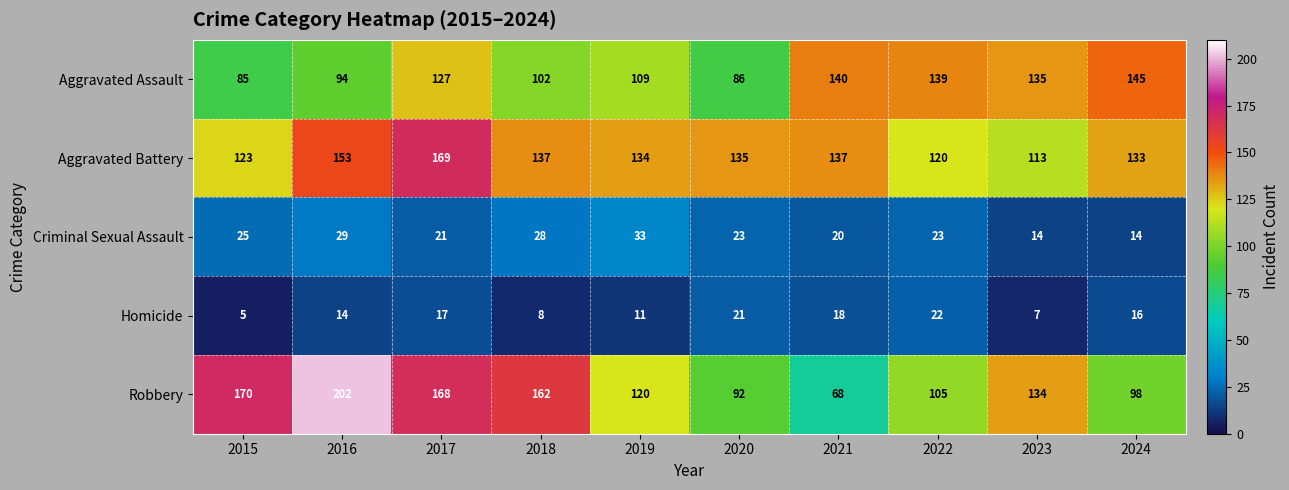

What is the difference between the maximum and second lowest values in the Homicide series?

15